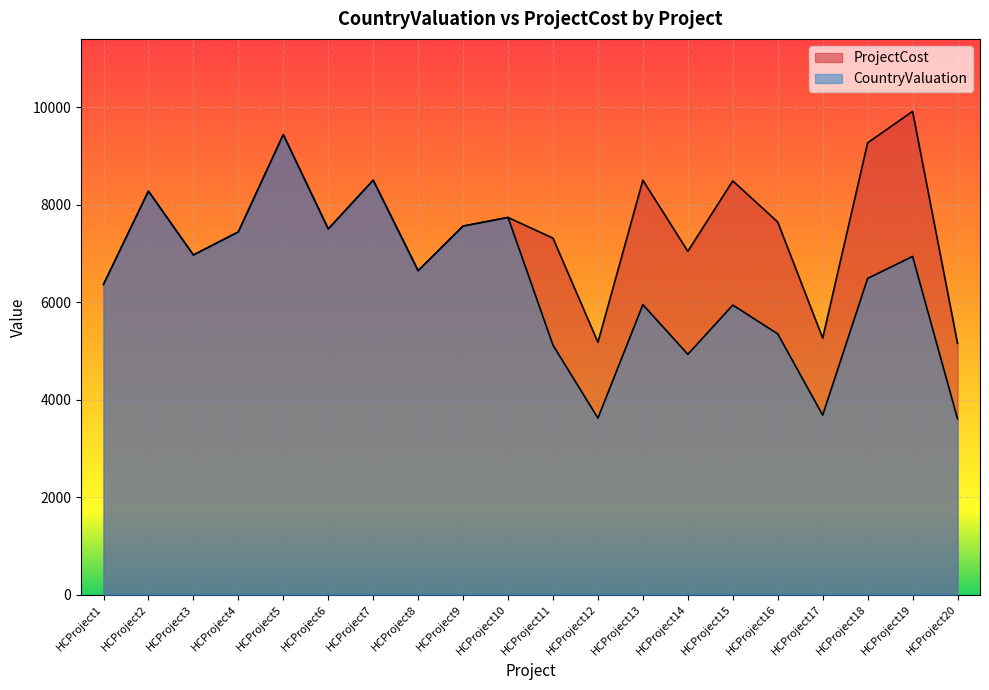

Is the value of ProjectCost at HCProject6 greater than the value of CountryValuation at HCProject10?

No